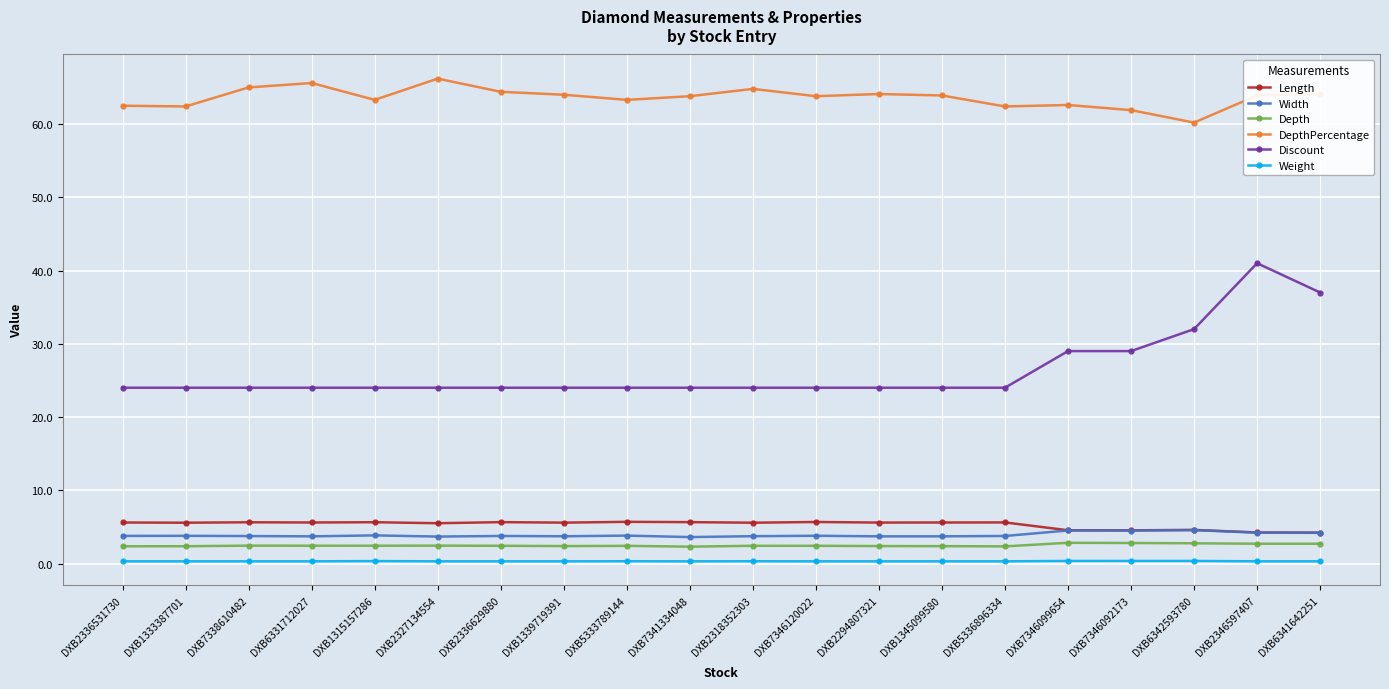

Which series has the widest spread of values?

Discount